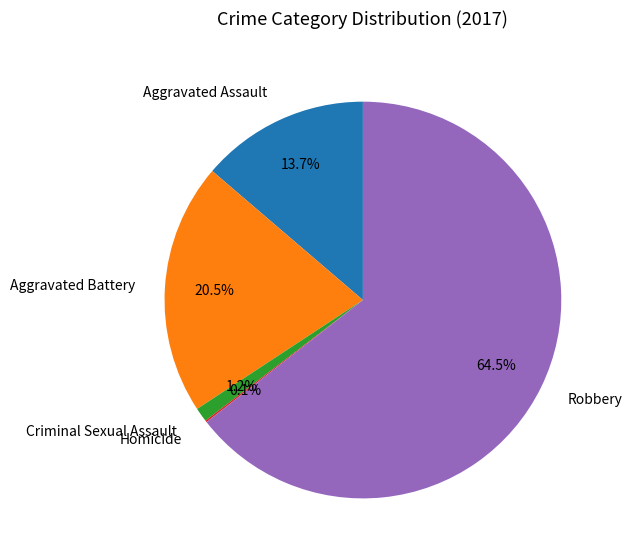

What portion of the pie excludes Criminal Sexual Assault?

98.8%